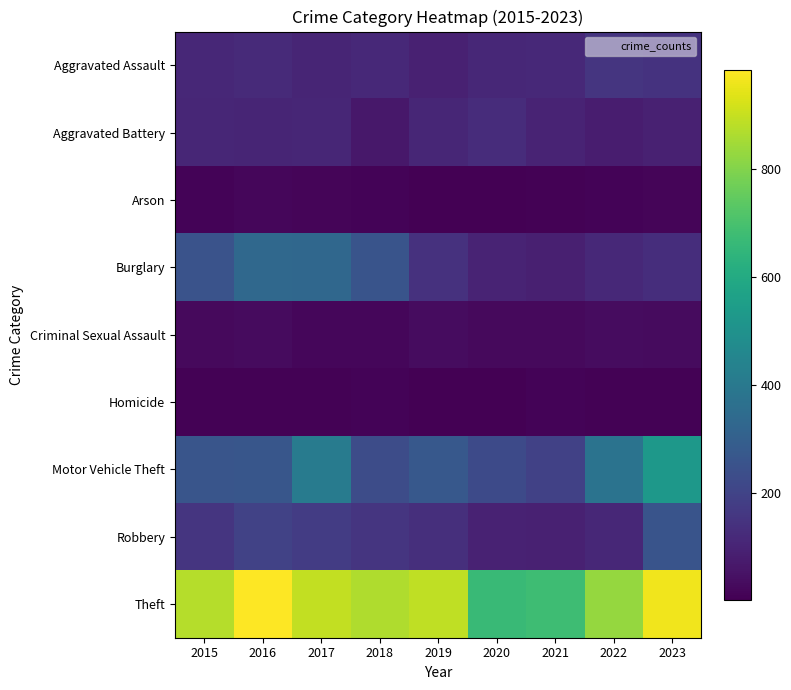

Rank the series at 2021 from lowest to highest value.

Arson, Homicide, Criminal Sexual Assault, Burglary, Robbery, Aggravated Battery, Aggravated Assault, Motor Vehicle Theft, Theft